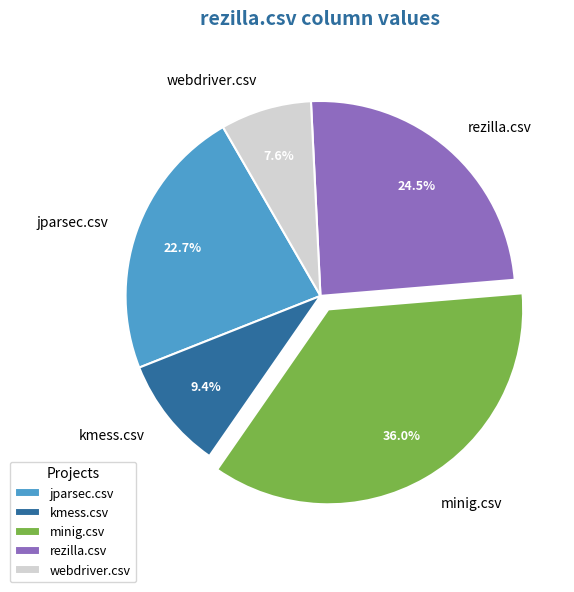

To the nearest percent, what is the average slice percentage?

20%